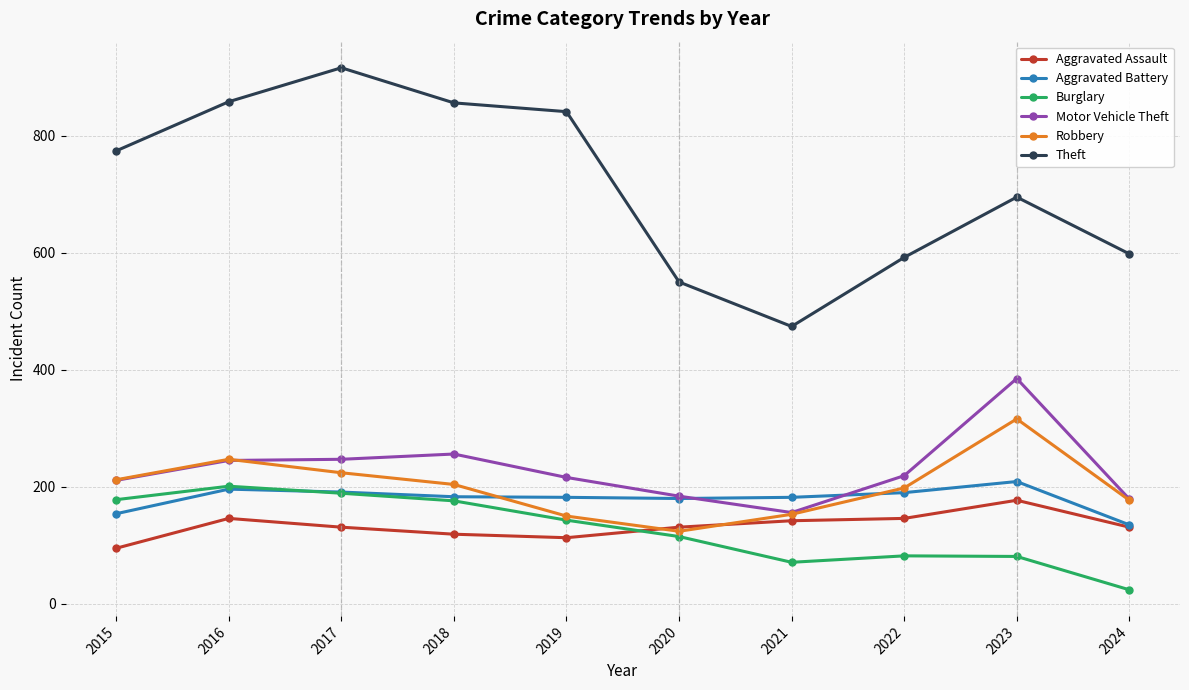

What is the difference between the highest and lowest values at 2016?

712